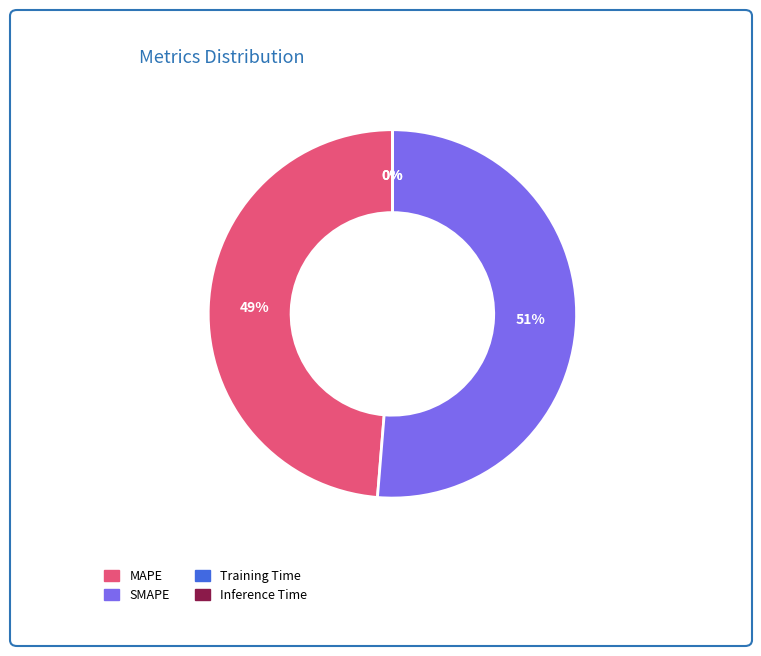

What percentage is the MAPE slice, to the nearest percent?

49%